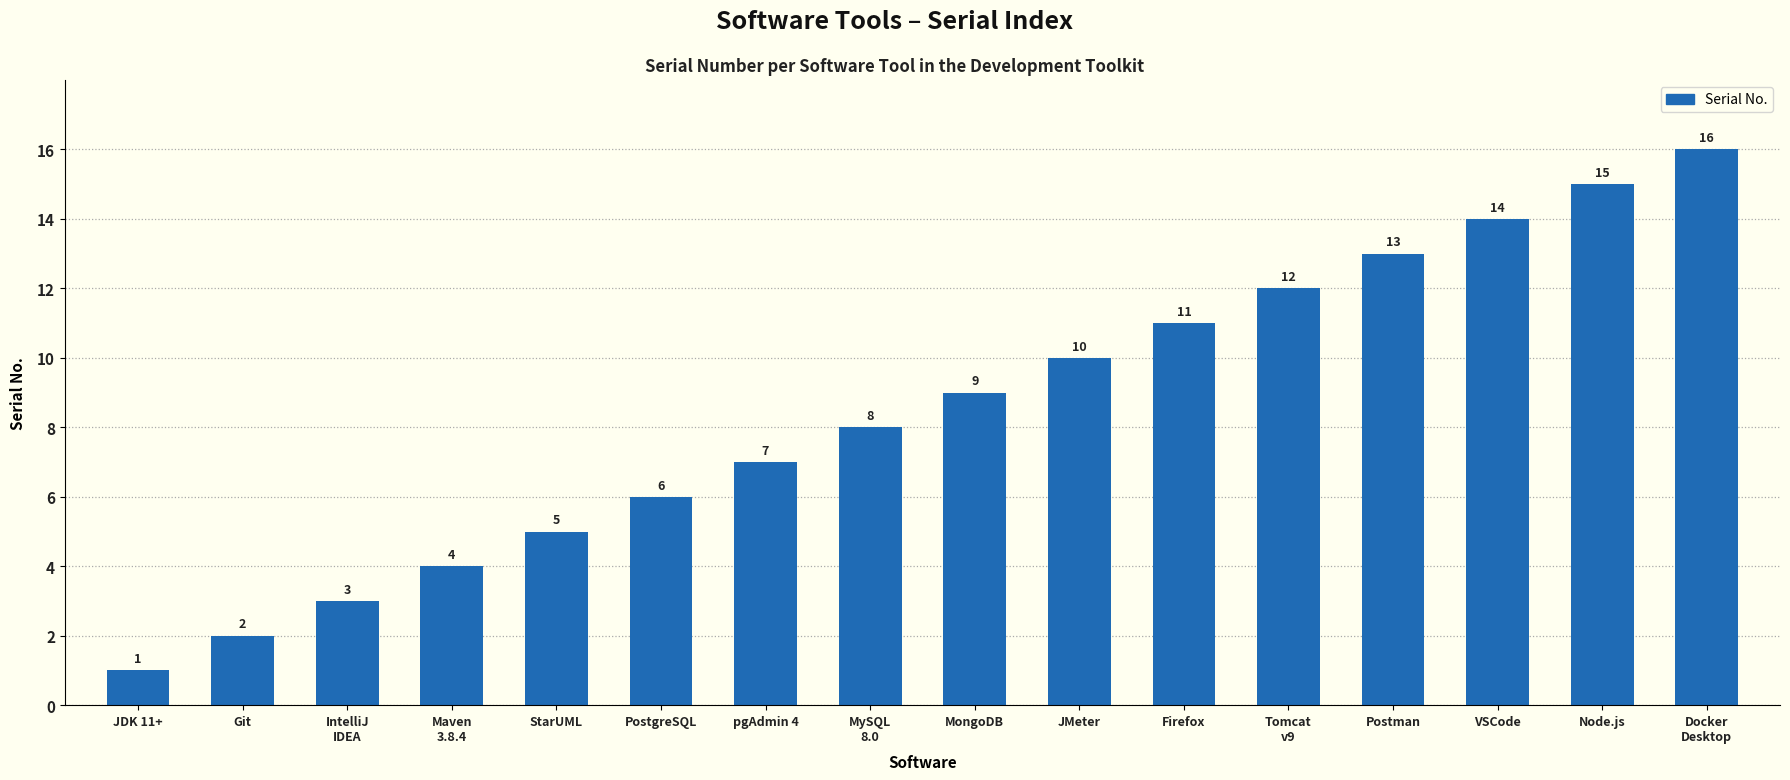

Does the chart contain any negative values?

No